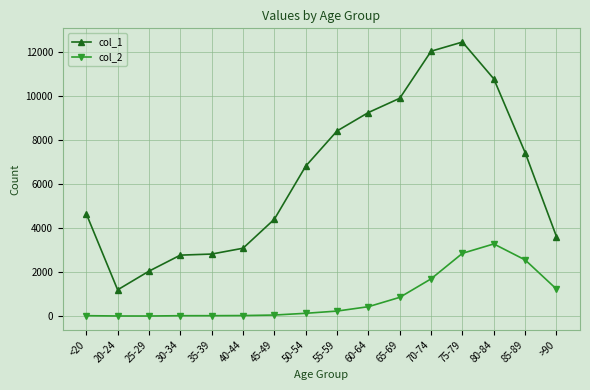

What is the label of the 15th point from the right?

20-24